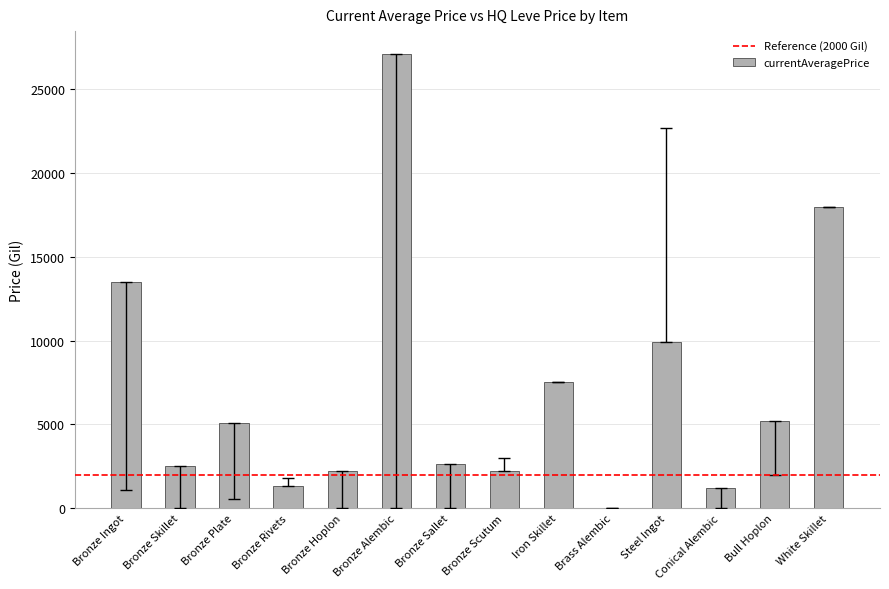

How many positive values are there?

13